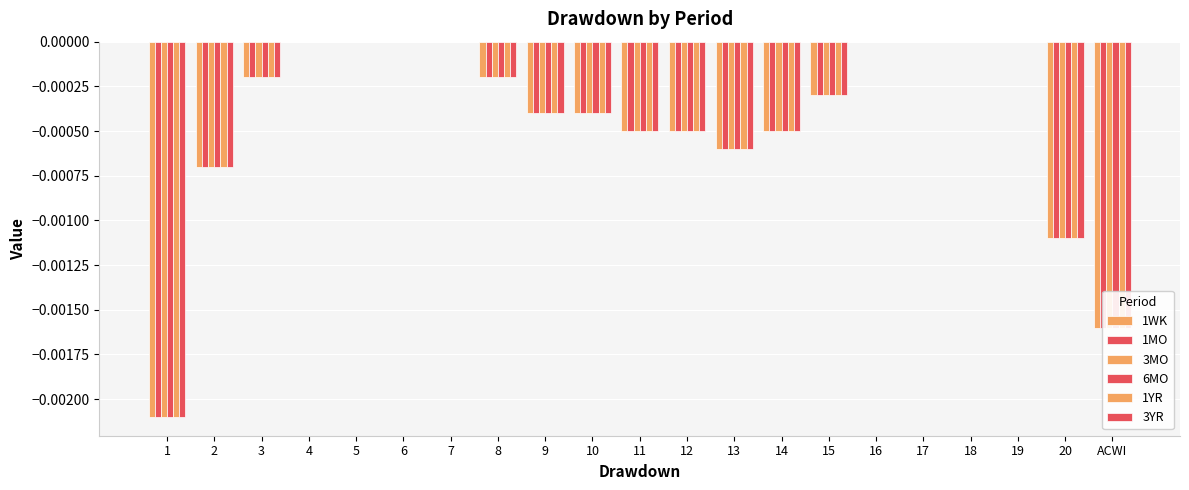

Count the number of data series in this chart.

6